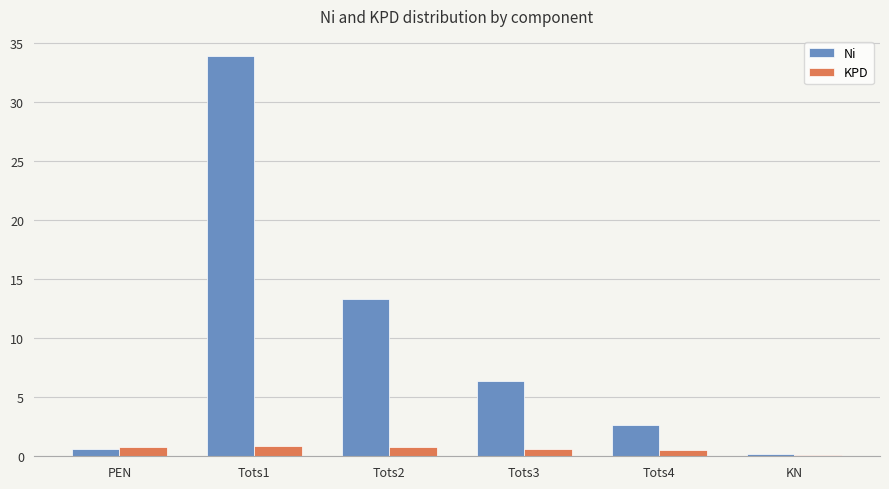

At which category is the sum across all series the highest?

Tots1